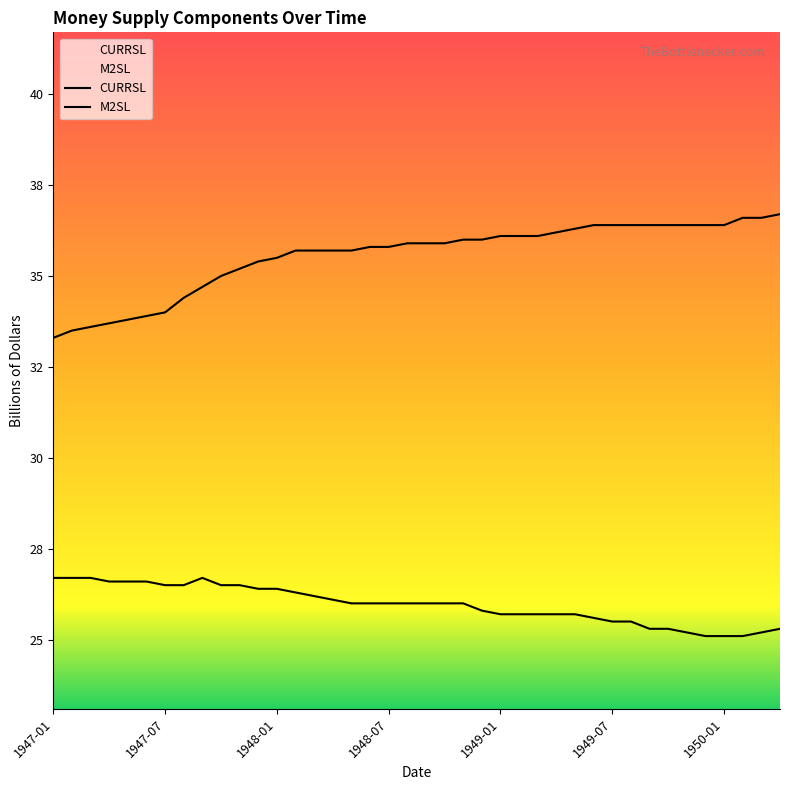

Where does the CURRSL series first go above 26?

1947-01